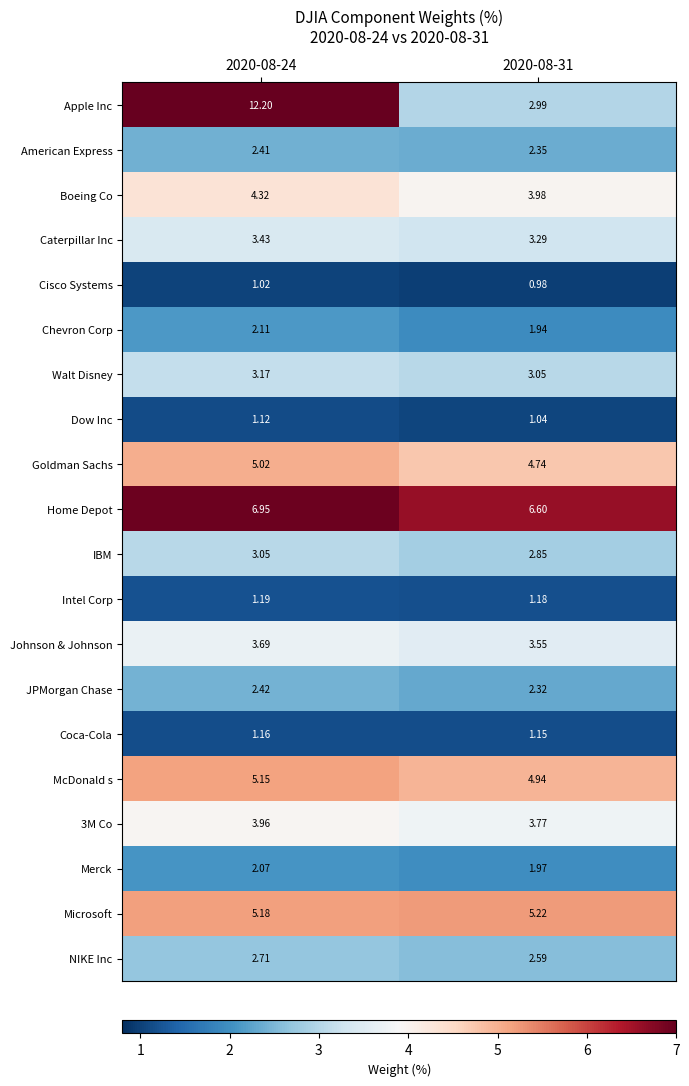

Which series has the largest total across all categories?

Apple Inc